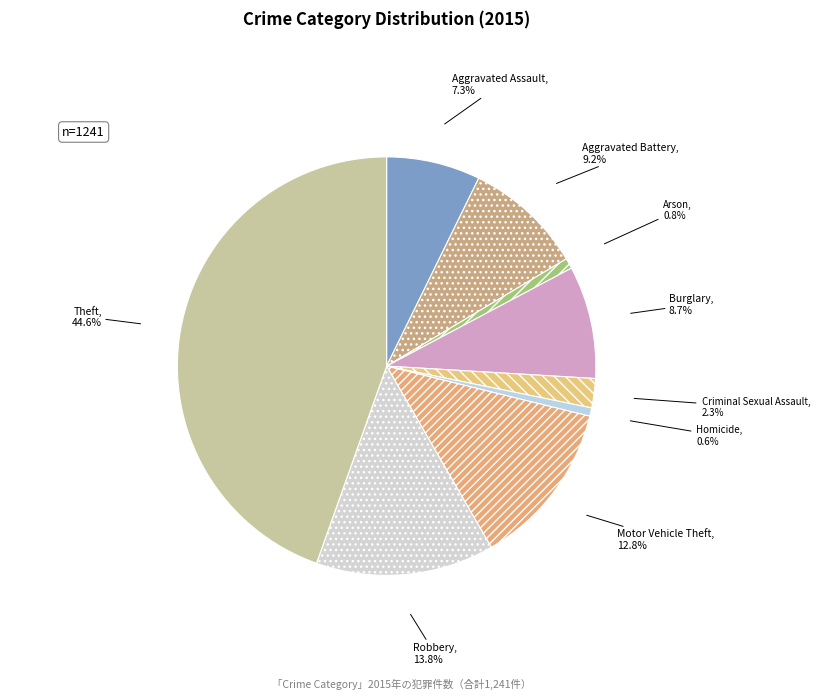

To the nearest percent, what portion does Aggravated Battery represent?

9%